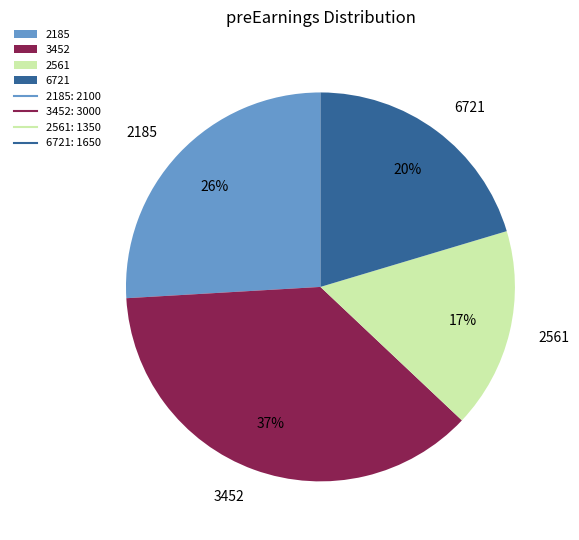

Count the number of slices in the pie.

4